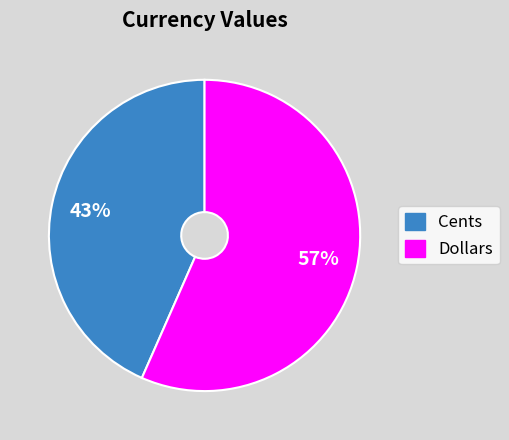

Is there a majority slice in this chart?

Yes